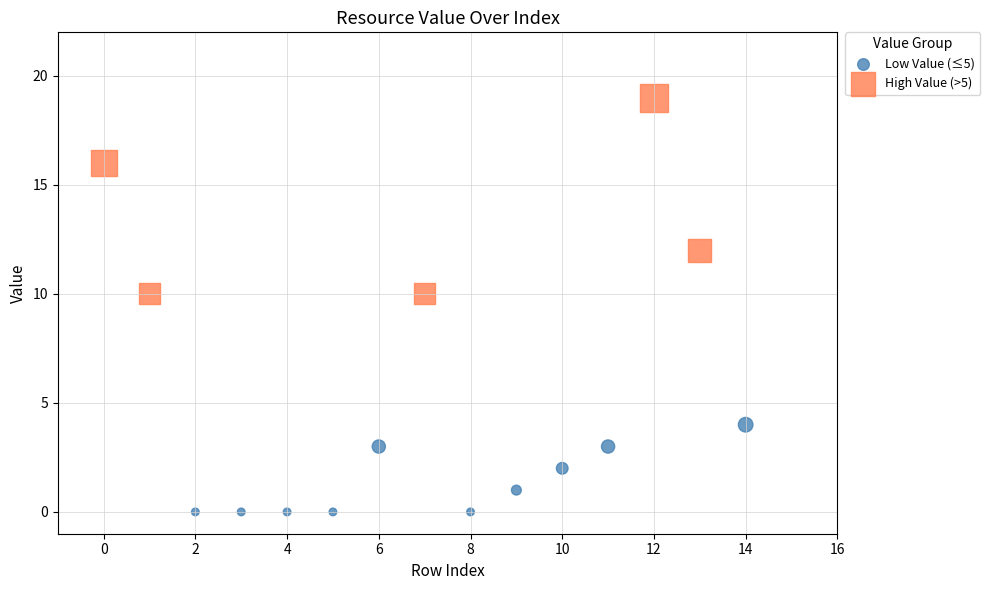

Which series has the widest spread of Y values?

High Value (>5)